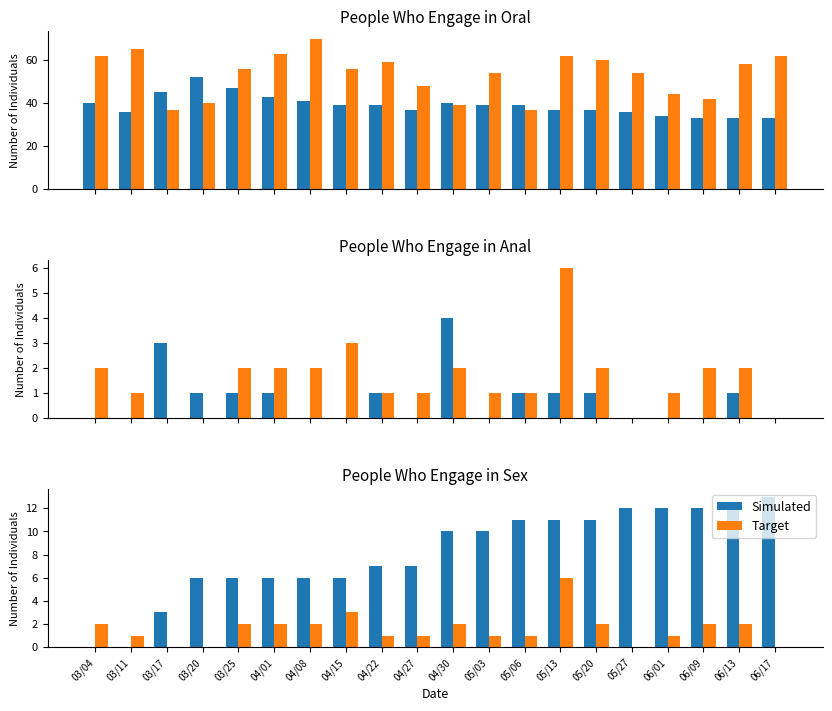

Reading left to right, extract all data points from this chart.

Simulated: 03/04=0	03/11=0	03/17=3	03/20=6	03/25=6	04/01=6	04/08=6	04/15=6	04/22=7	04/27=7	04/30=10	05/03=10	05/06=11	05/13=11	05/20=11	05/27=12	06/01=12	06/09=12	06/13=12	06/17=13
Target: 03/04=2	03/11=1	03/17=0	03/20=0	03/25=2	04/01=2	04/08=2	04/15=3	04/22=1	04/27=1	04/30=2	05/03=1	05/06=1	05/13=6	05/20=2	05/27=0	06/01=1	06/09=2	06/13=2	06/17=0